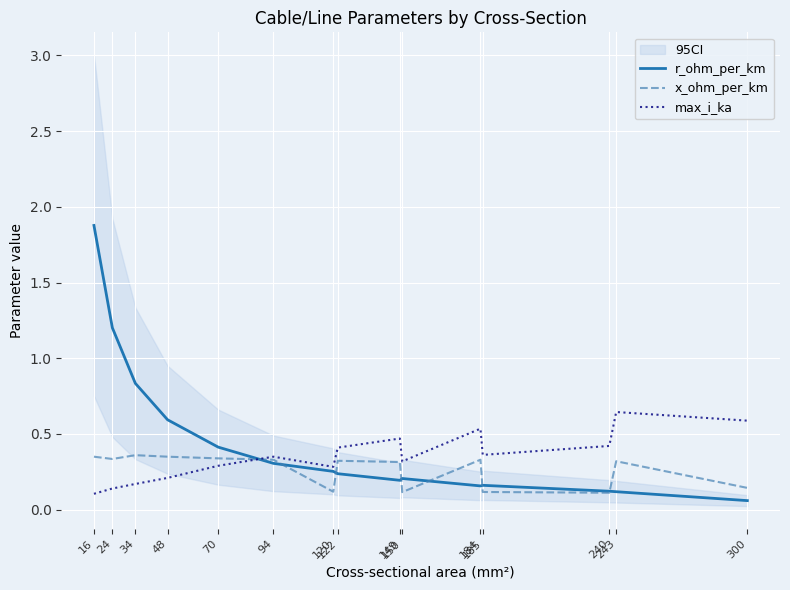

Rank the categories by r_ohm_per_km value from highest to lowest.

16, 24, 34, 48, 70, 94, 120, 122, 150, 149, 185, 184, 240, 243, 300